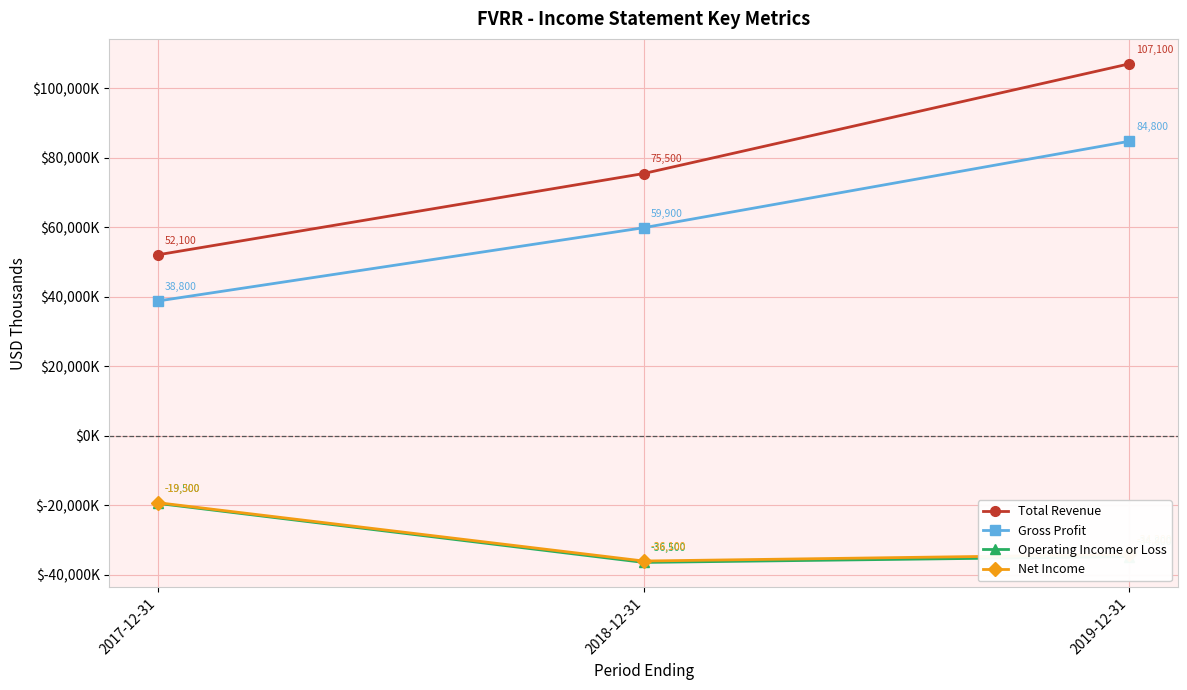

Is it true that Total Revenue equals 75500 at 2018-12-31?

True